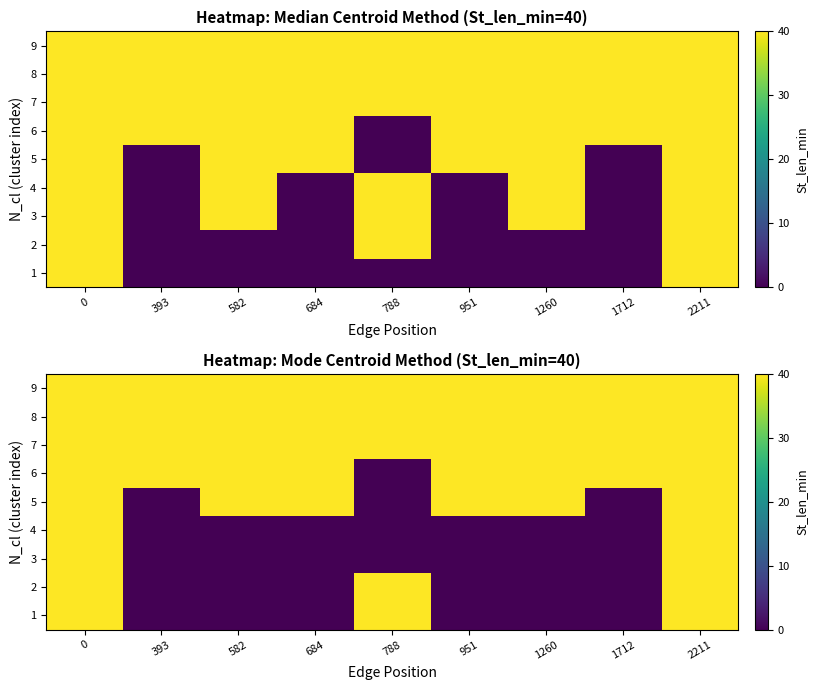

At which label does 5 reach its minimum?

393